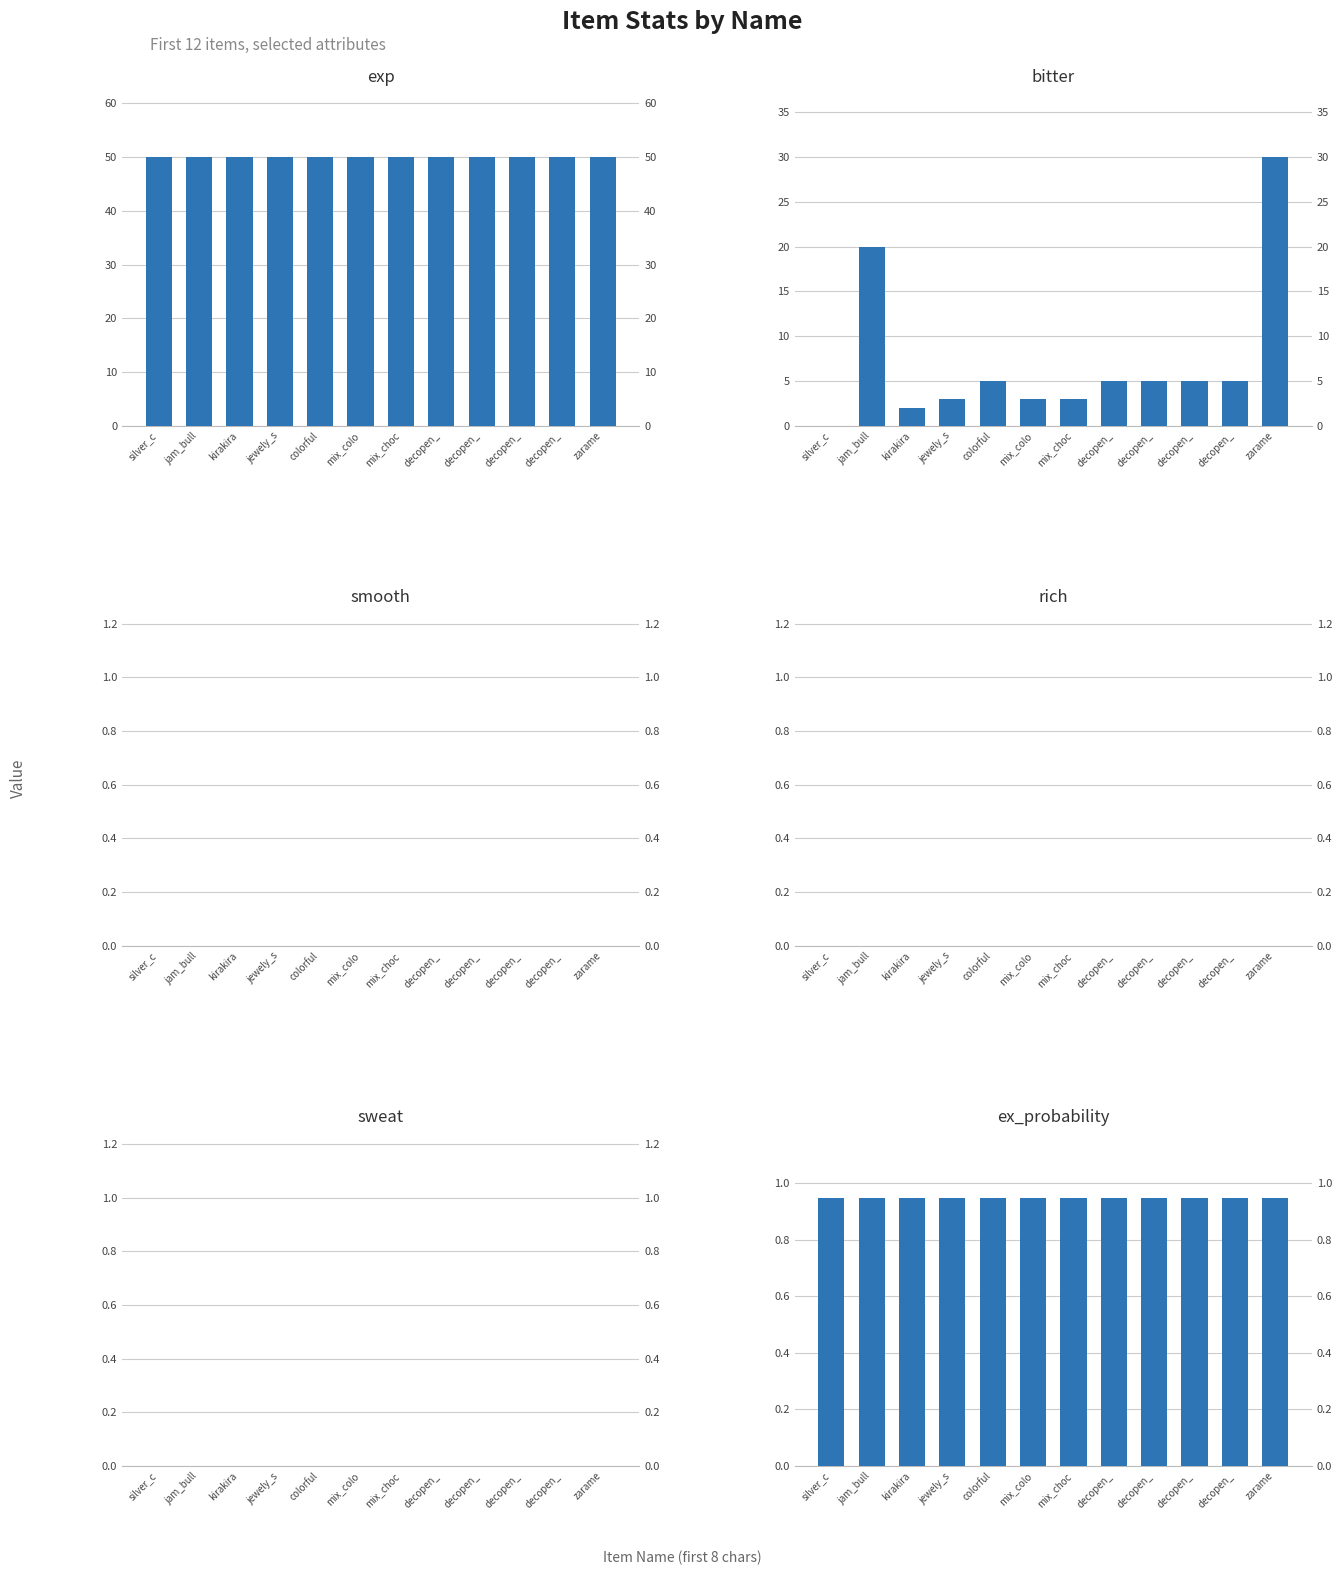

True or false: rich has a value of 0.0 at decopen_.

True